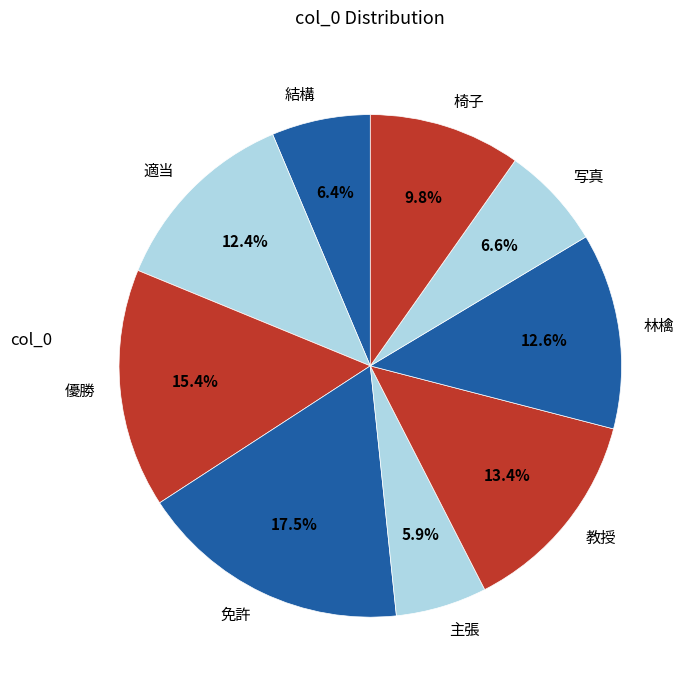

How much of the chart is everything except 林檎?

87.4%